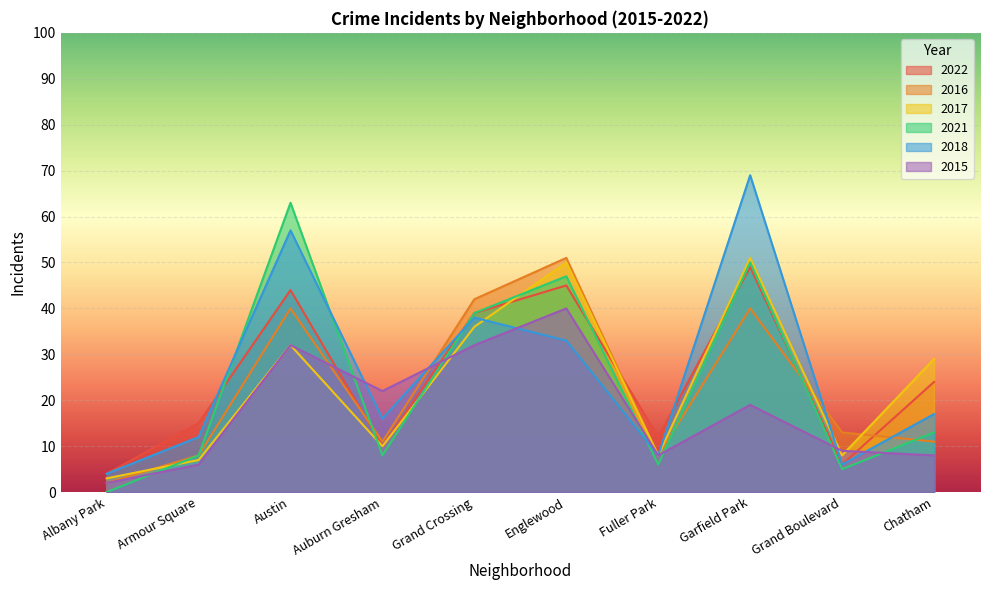

Where does the 2022 series first go above 13?

Armour Square